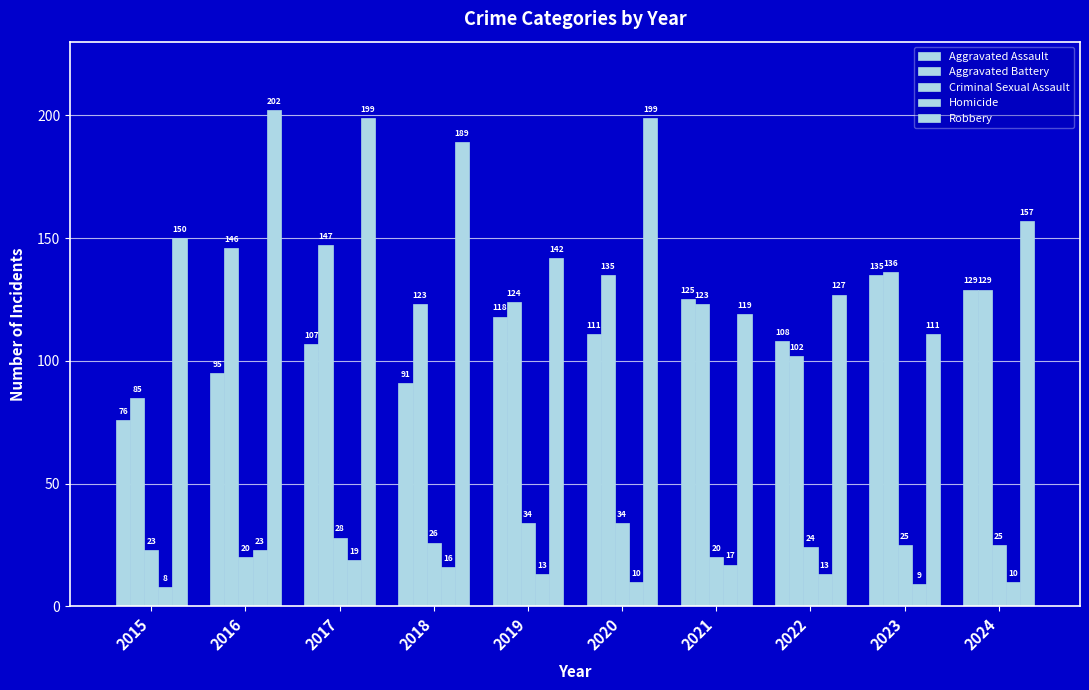

At how many categories does at least one series exceed 90?

10